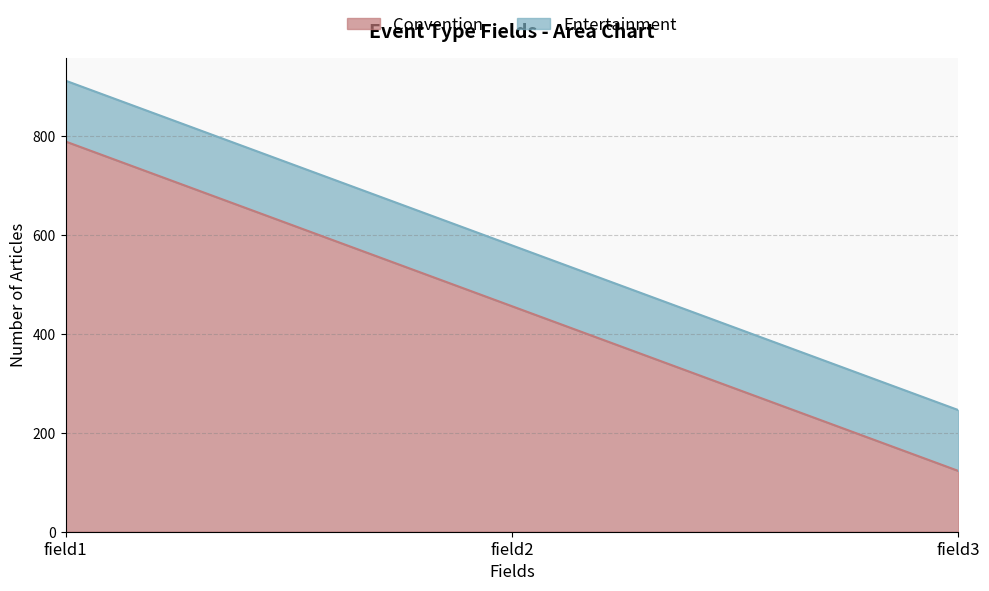

The value of Convention at field3 is 27. True or false?

False